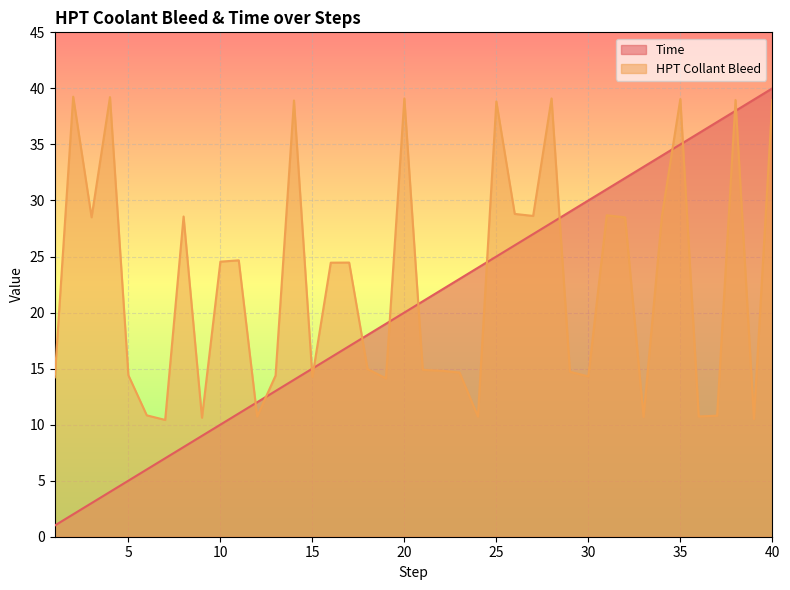

Does the chart display data point markers on the line(s)?

No